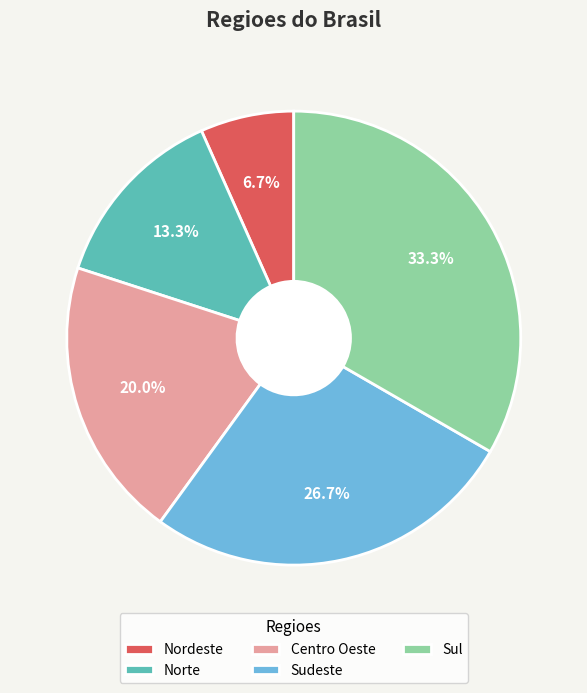

Is there any slice that represents more than half of the pie?

No